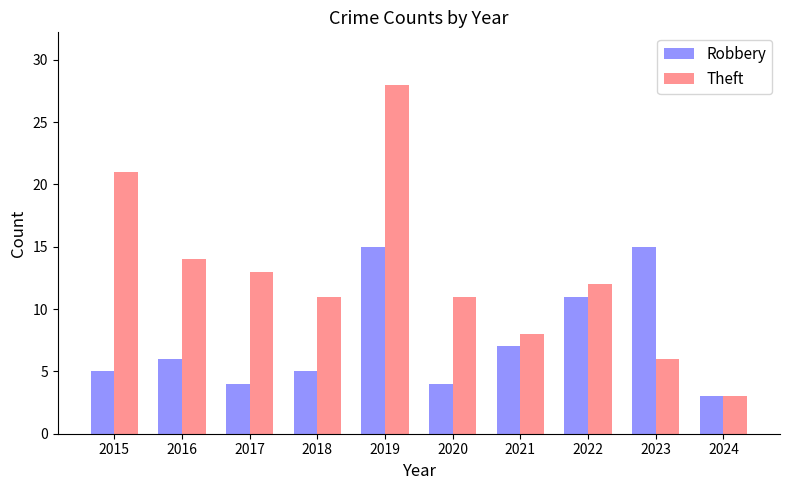

The value of Theft at 2022 is 12. True or false?

True